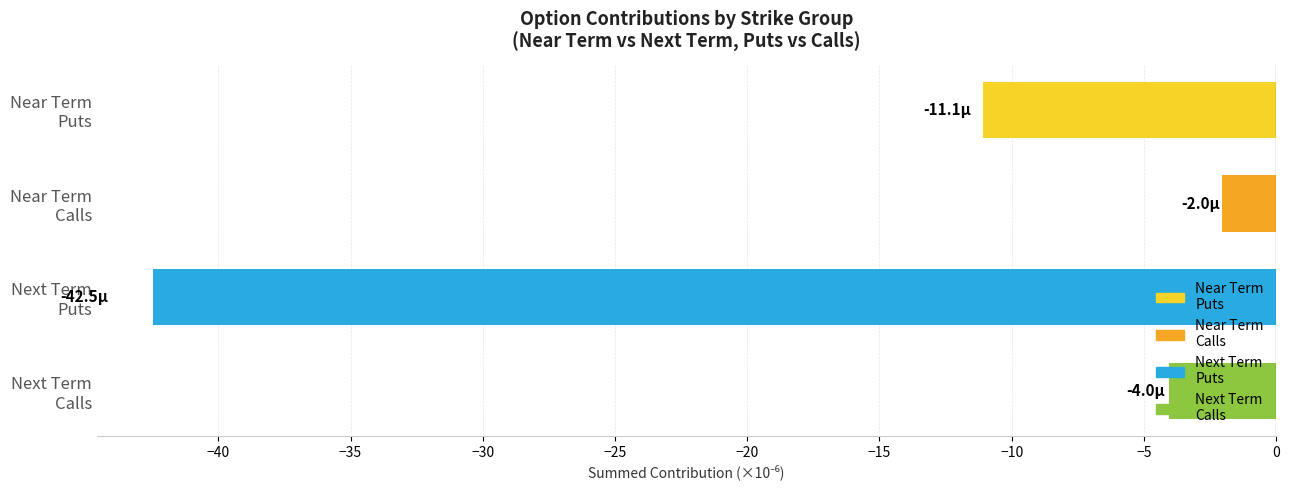

Is it true that Near Term Put Avg Contribution equals 0.0 at 1450?

False